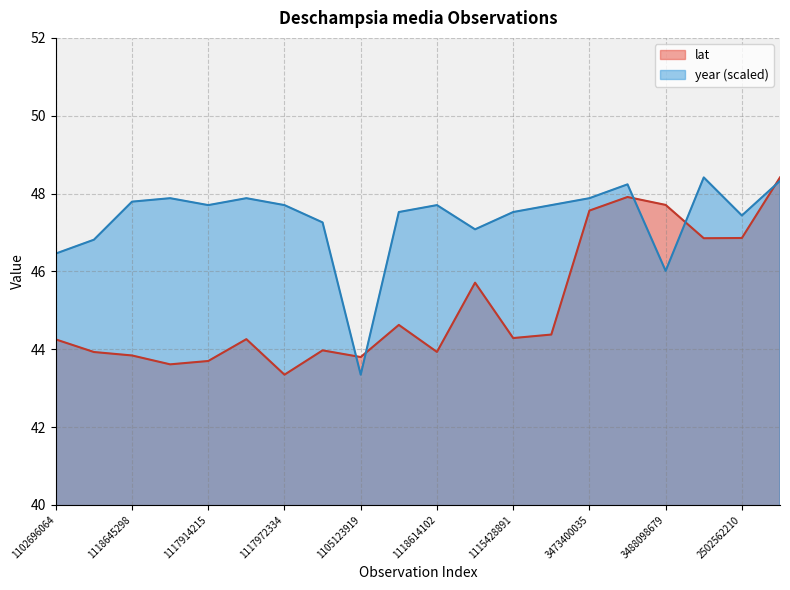

Reading left to right, what are all the values shown in this chart?

lat: 44.3	43.9	43.8	43.6	43.7	44.3	43.3	44.0	43.8	44.6	43.9	45.7	44.3	44.4	47.6	47.9	47.7	46.9	46.9	48.4
year: 46.5	46.8	47.8	47.9	47.7	47.9	47.7	47.3	43.3	47.5	47.7	47.1	47.5	47.7	47.9	48.2	46.0	48.4	47.4	48.3